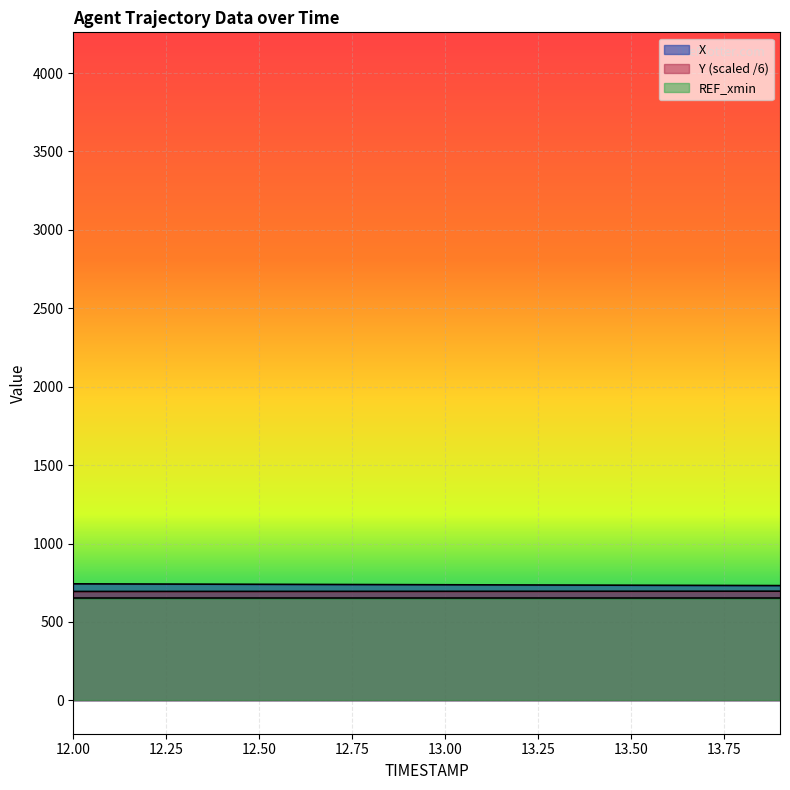

True or false: X has a value of 734.0 at 13.50.

True